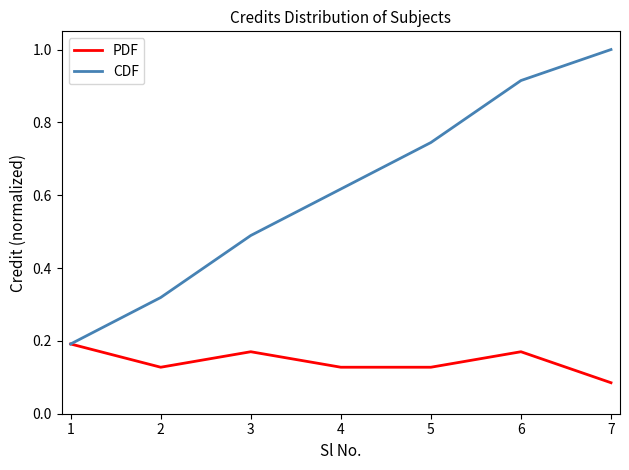

At which category does the chart reach its peak across all series?

7